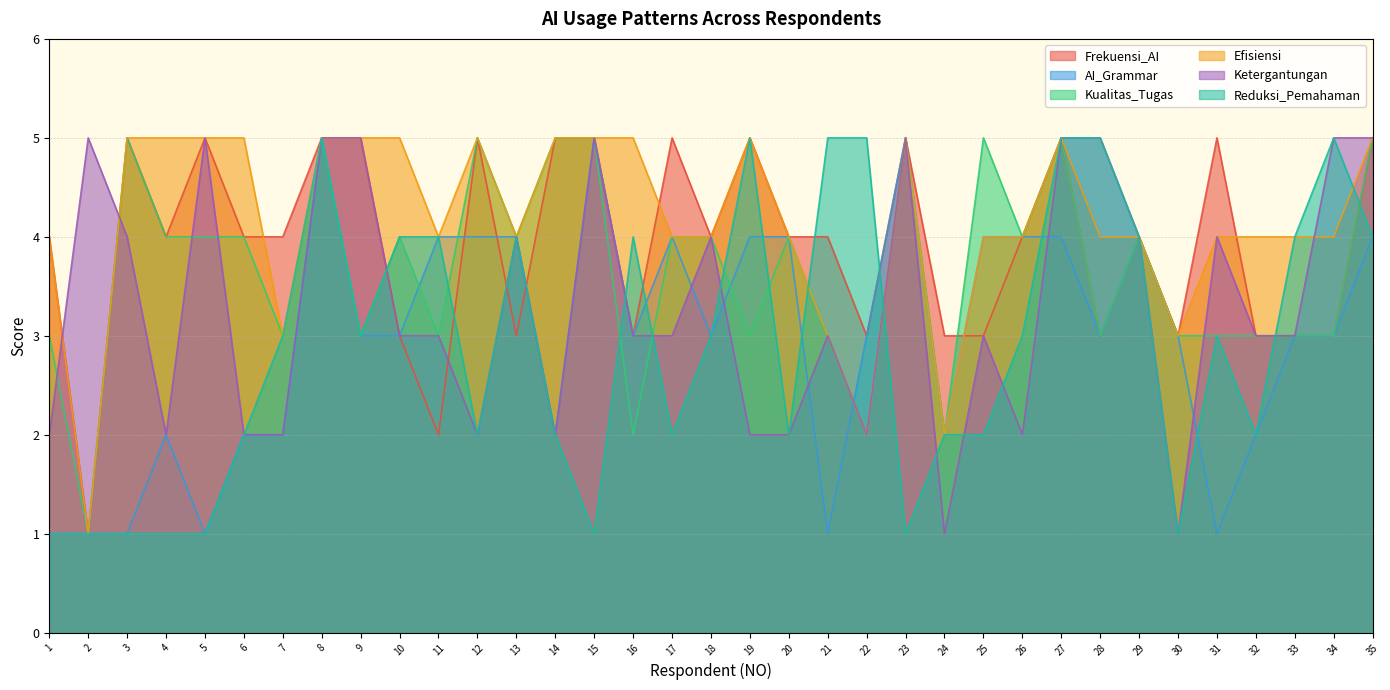

How many Kualitas_Tugas values are between 3 and 5?

31